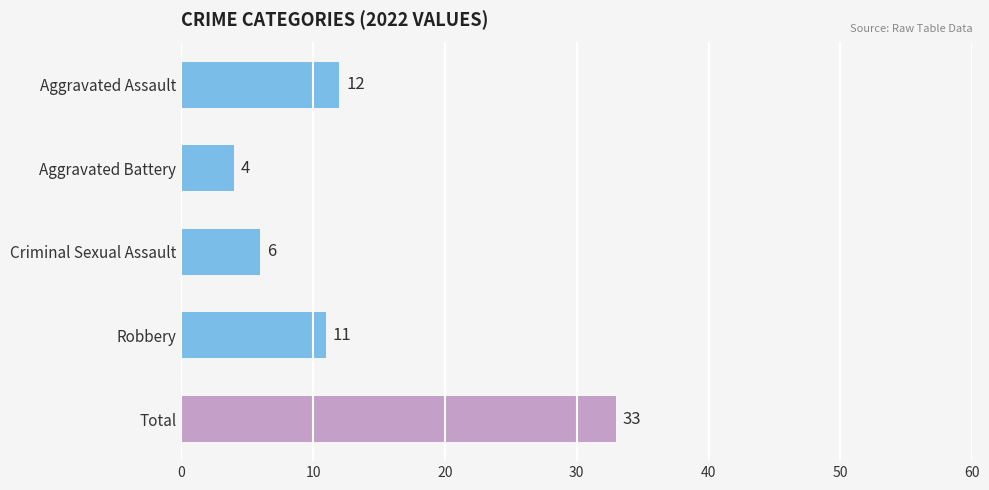

How many data points does each series have?

5